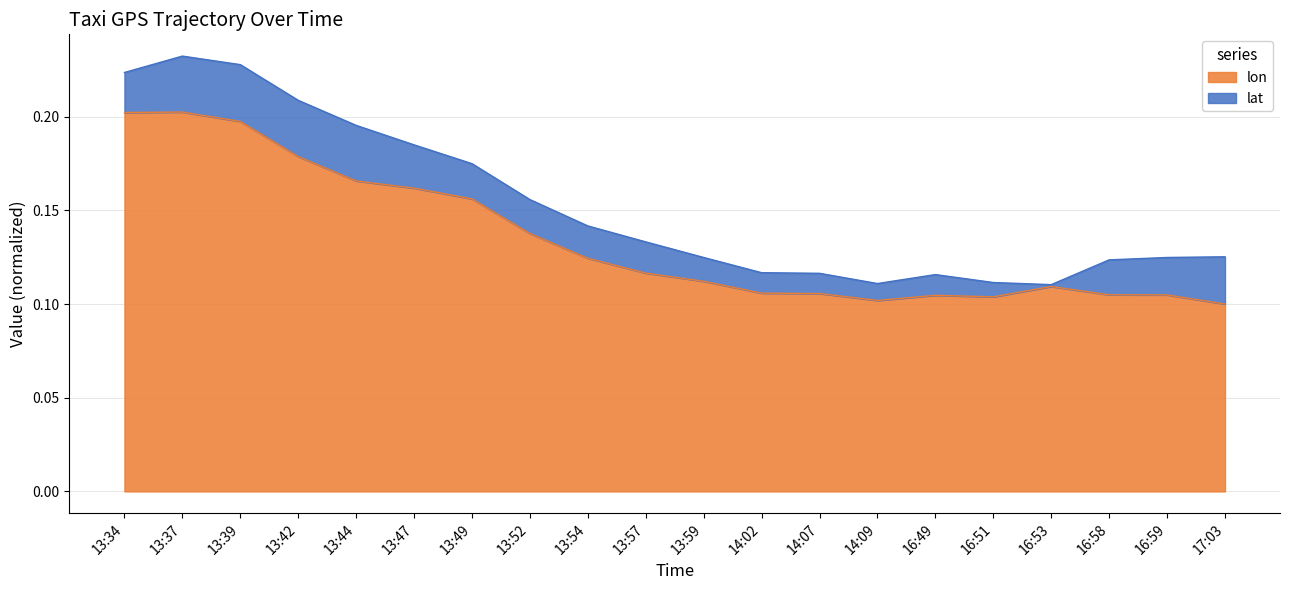

What is the label of the 14th point from the right?

13:49